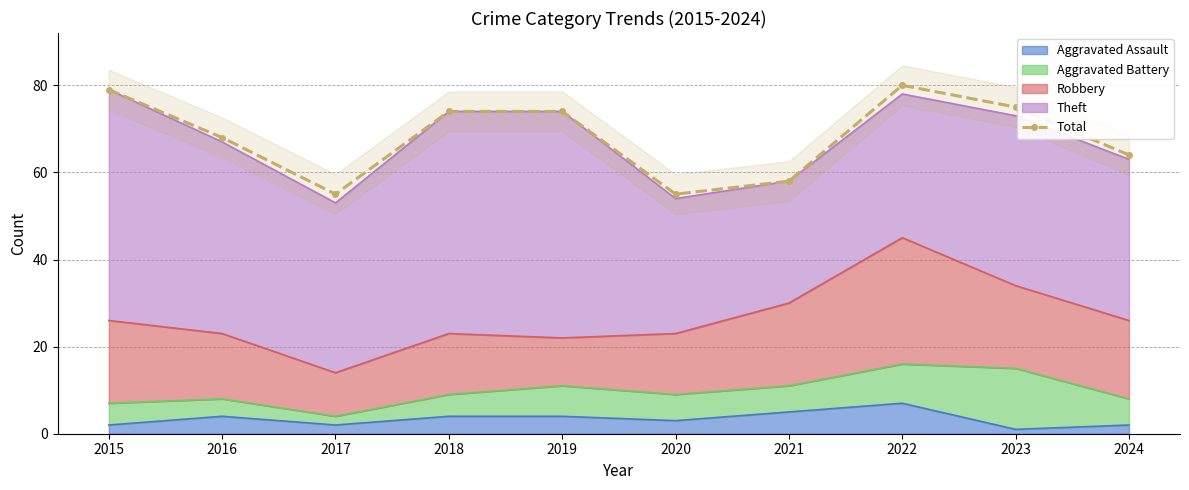

What is the difference between the second highest and minimum values?

24